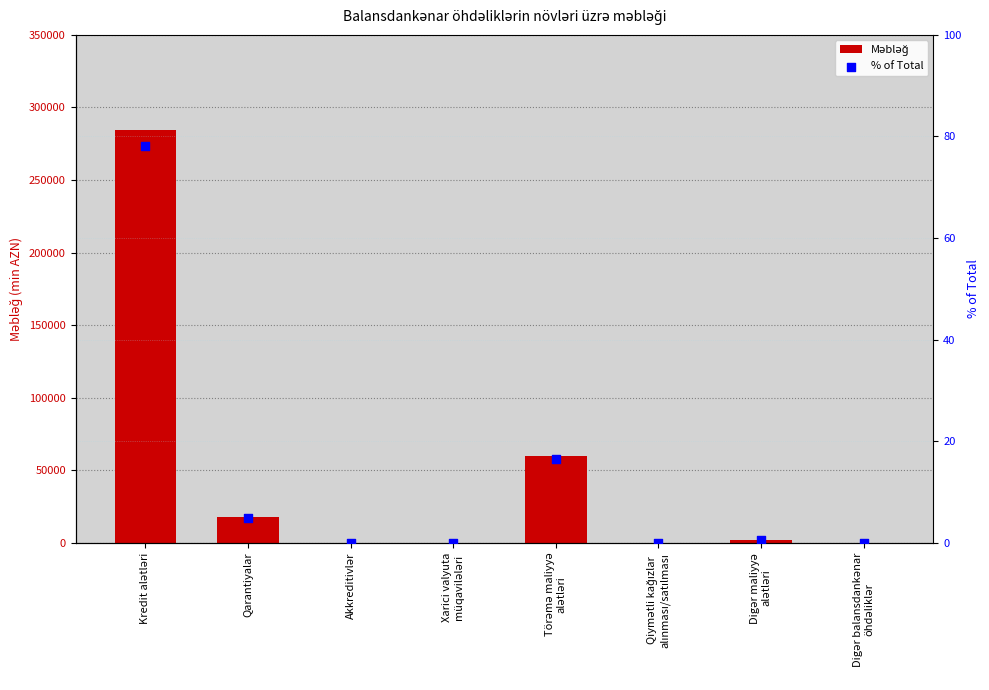

Which series has the largest total across all categories?

Məbləğ